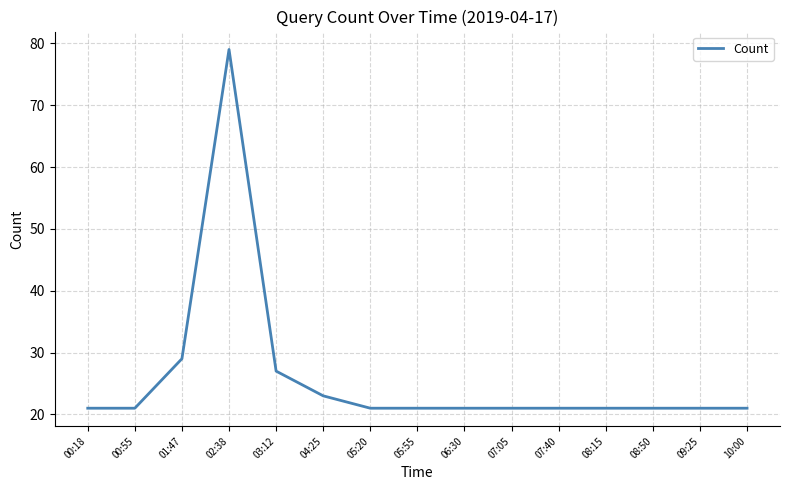

Reading left to right, extract all data points from this chart.

00:18=21	00:55=21	01:47=29	02:38=79	03:12=27	04:25=23	05:20=21	05:55=21	06:30=21	07:05=21	07:40=21	08:15=21	08:50=21	09:25=21	10:00=21